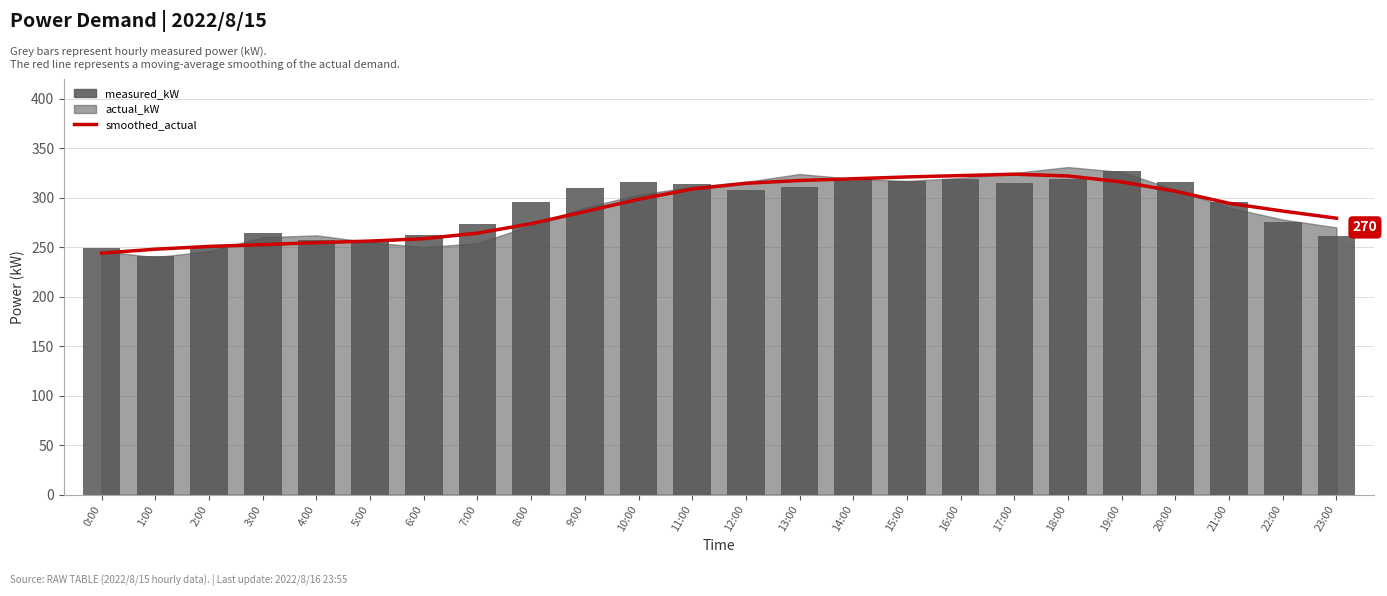

Between 12:00 and 22:00, which series saw the biggest shift?

measured_kW